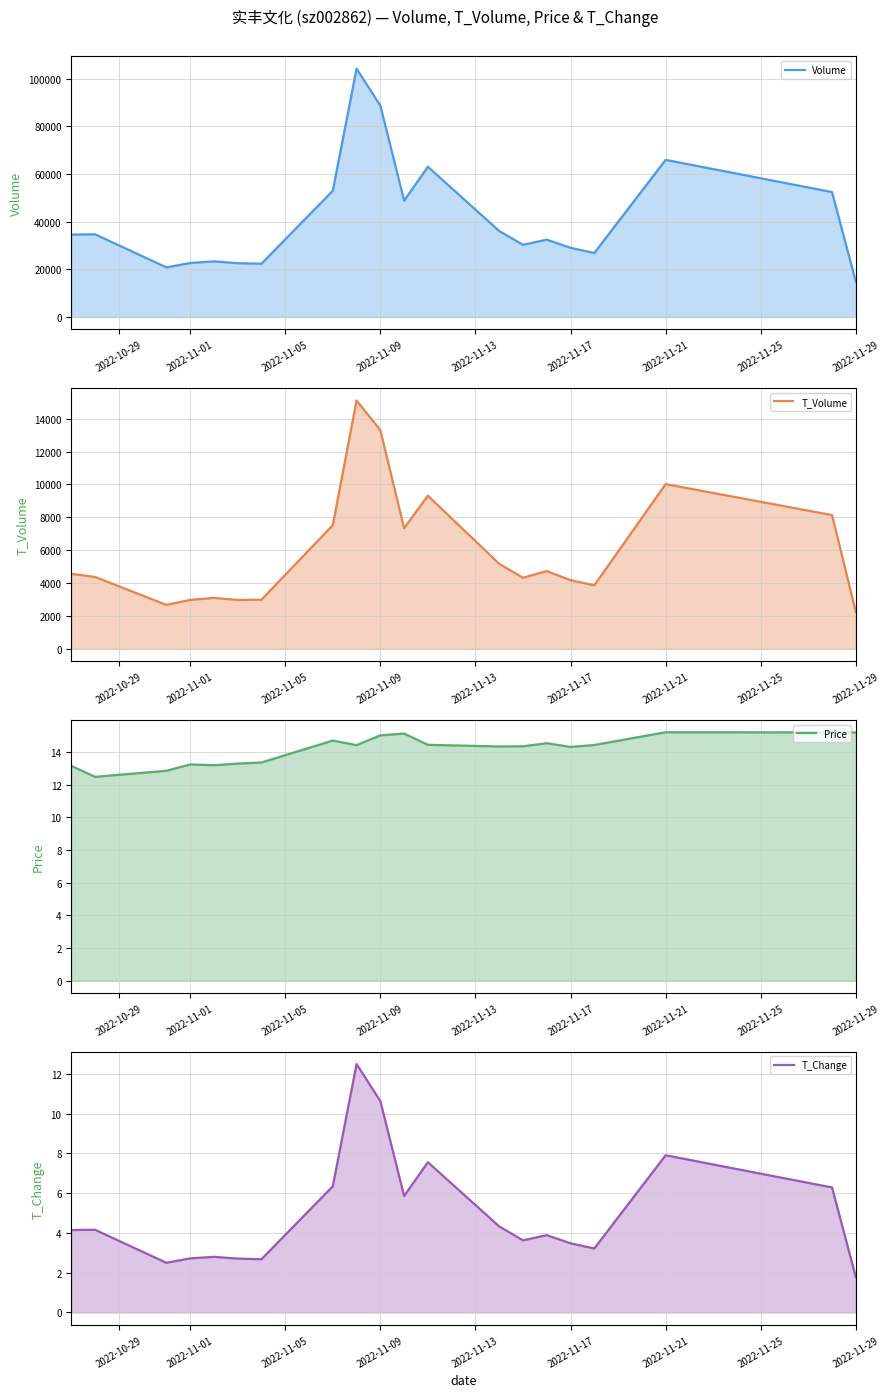

What is the average value of the T_Change series?

5.0